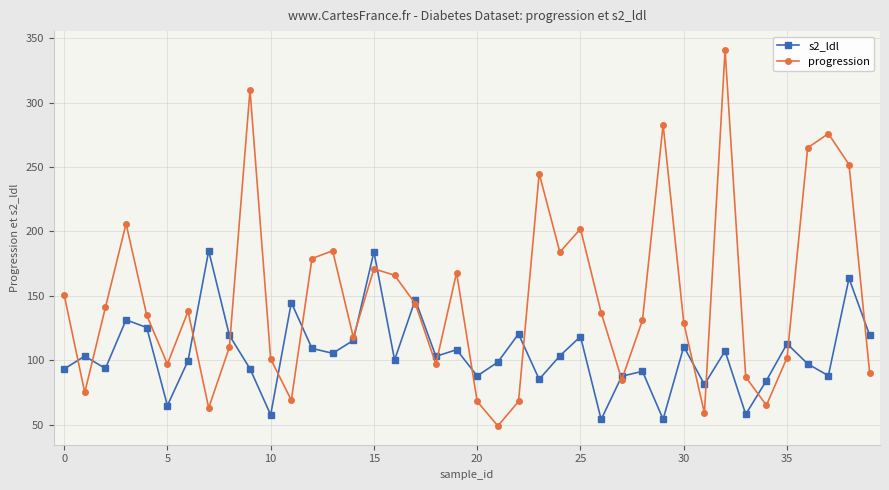

Which series has the widest spread of values?

progression